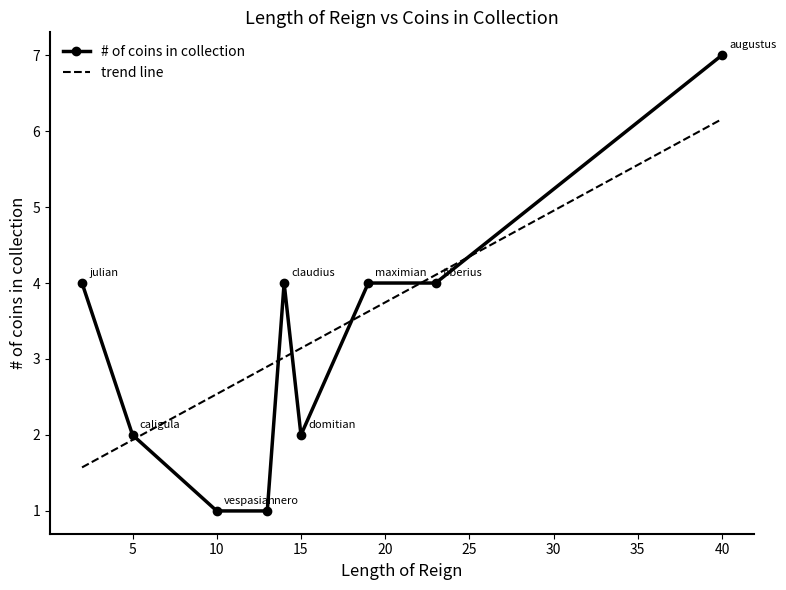

What is the maximum value shown in the chart?

7